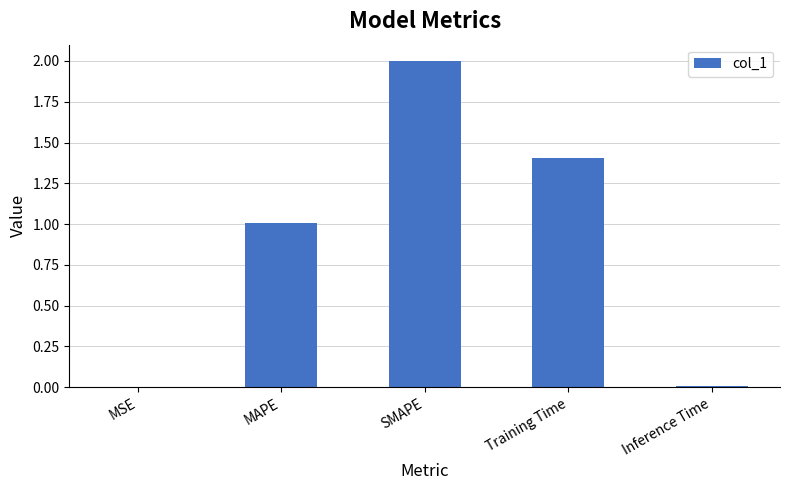

The chart shows a value of 0.5 at MAPE. True or false?

False